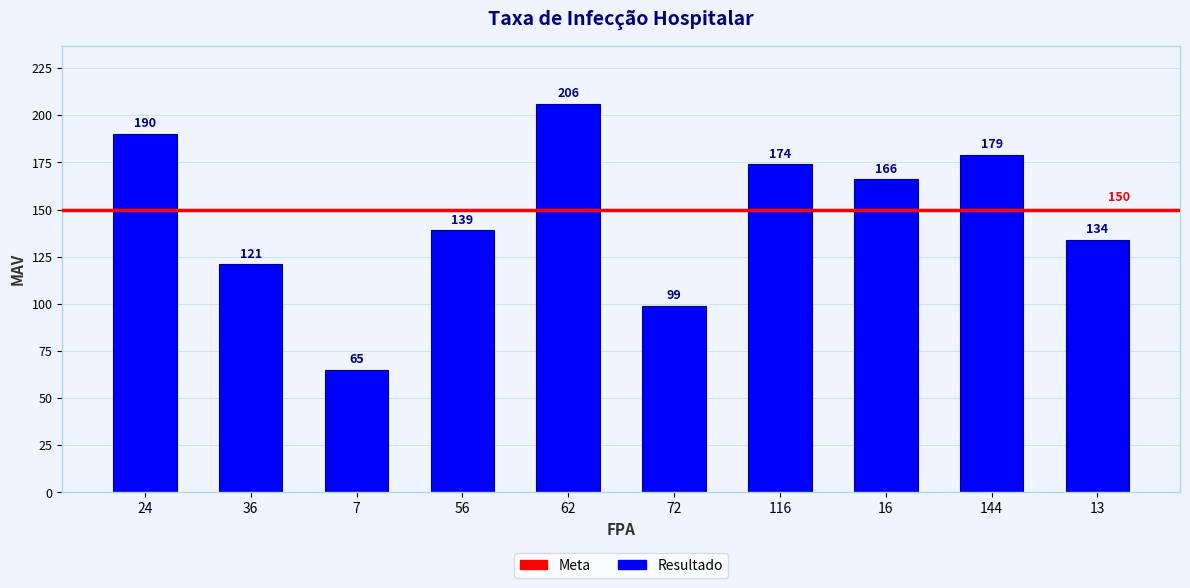

Which has a higher value, 13 or 36?

13